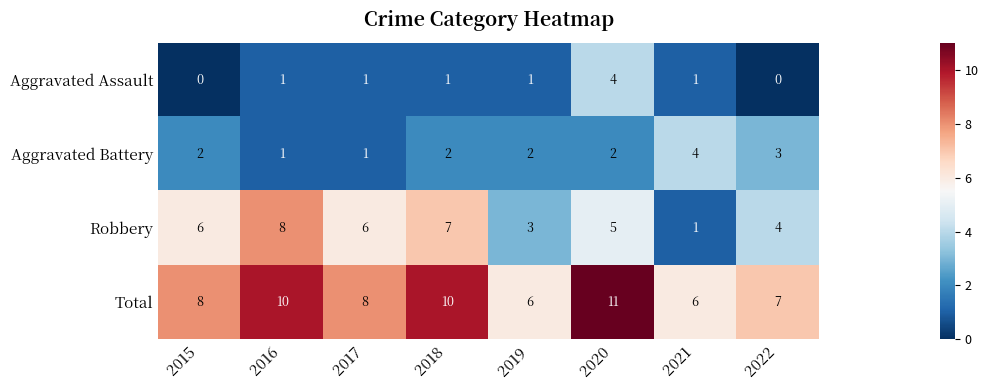

Which series has the largest total across all categories?

Total